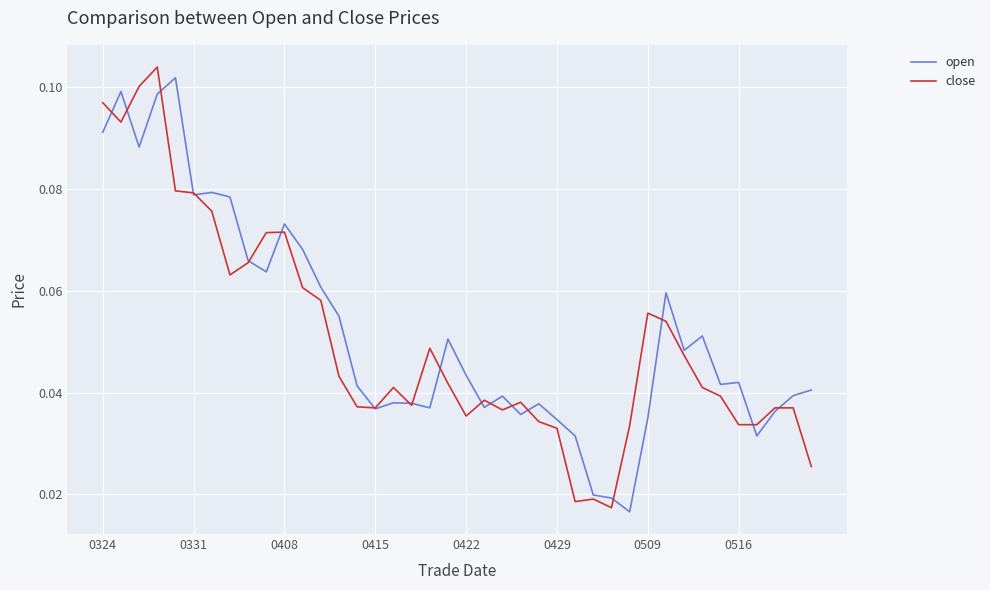

Rank the series by their average value, from highest to lowest.

open, close